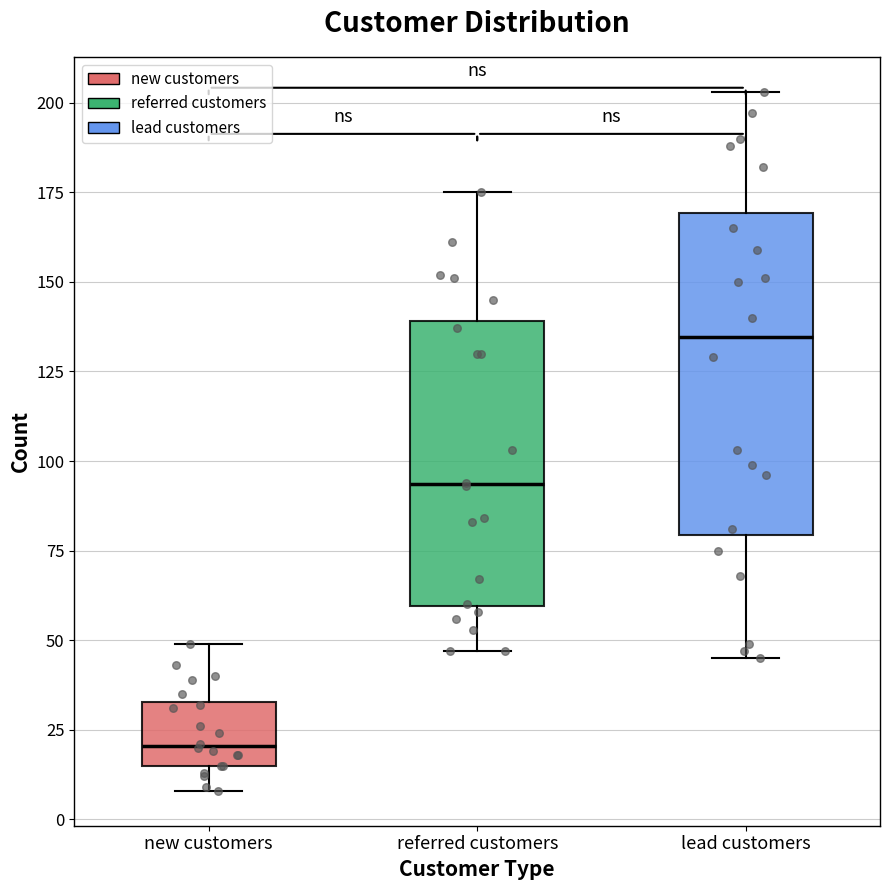

Reading left to right, read every box against the y-axis: the position of its median line, the range the box covers, and the ends of its whiskers. The values are not printed on the chart, so give them approximately, as read against the axis.

new customers: median 20, box 15 to 35, whiskers 10 to 50
referred customers: median 95, box 60 to 140, whiskers 45 to 175
lead customers: median 135, box 80 to 170, whiskers 45 to 205